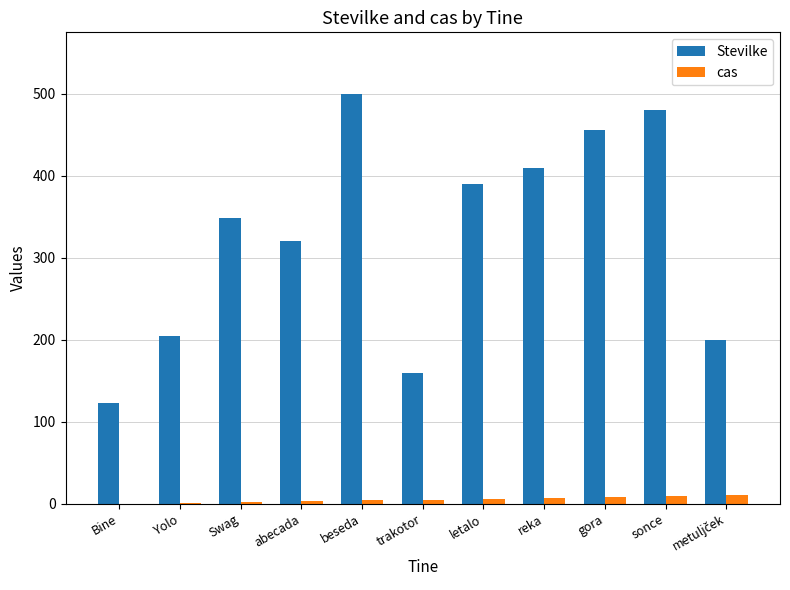

Between Swag and trakotor, which series saw the biggest shift?

Stevilke